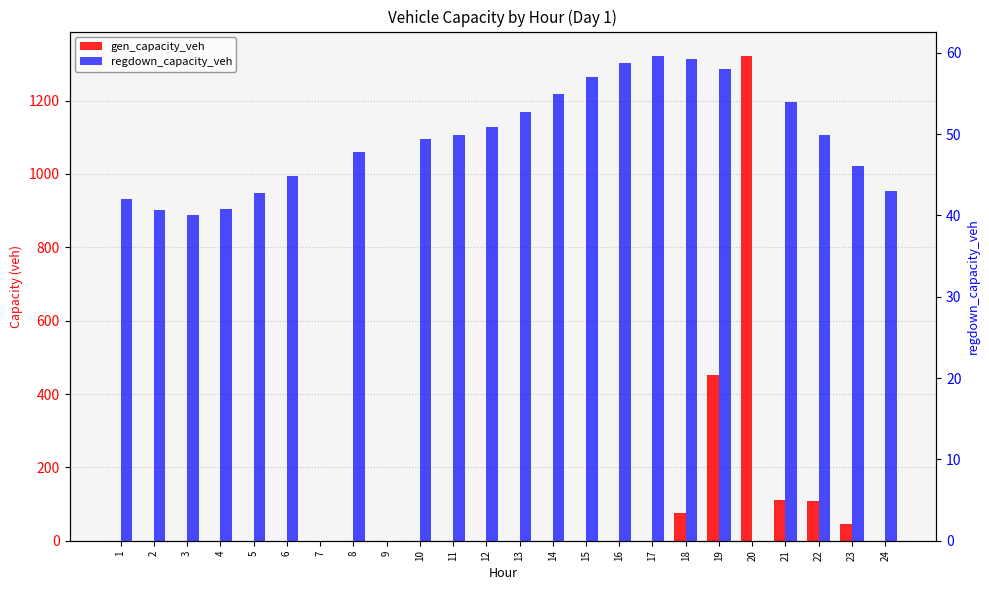

Which series has the largest total across all categories?

gen_capacity_veh